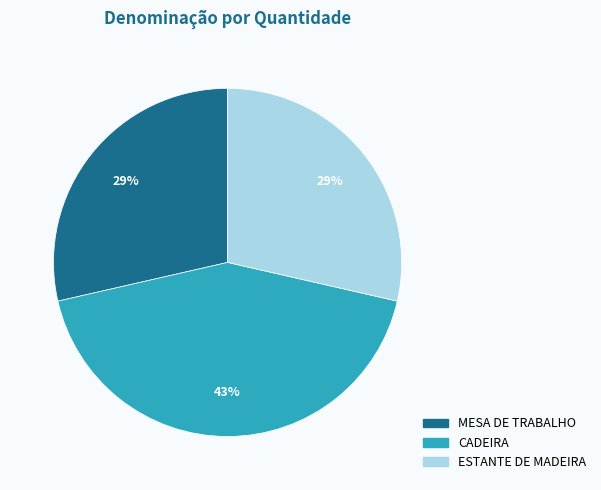

How many slices are in this pie chart?

3